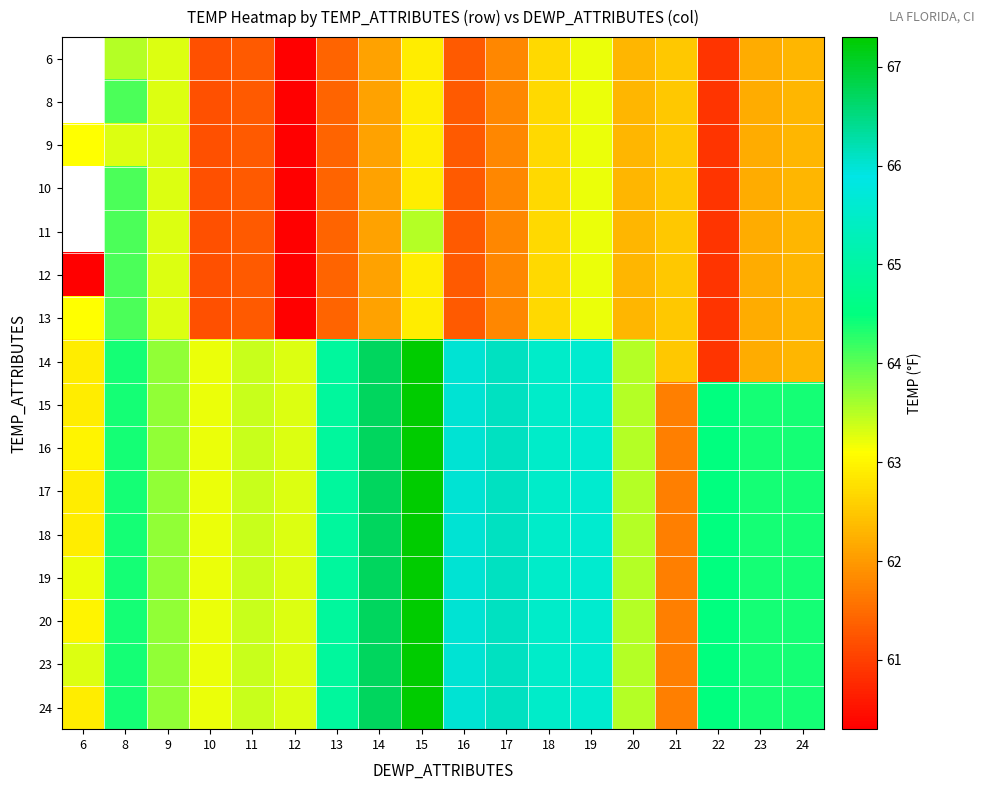

What is the difference between the second highest and second lowest values in the 24 series?

3.8